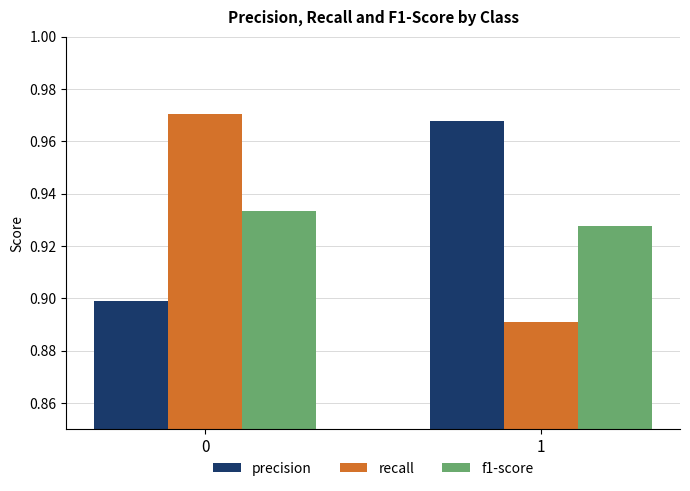

At which label does recall reach its minimum?

1